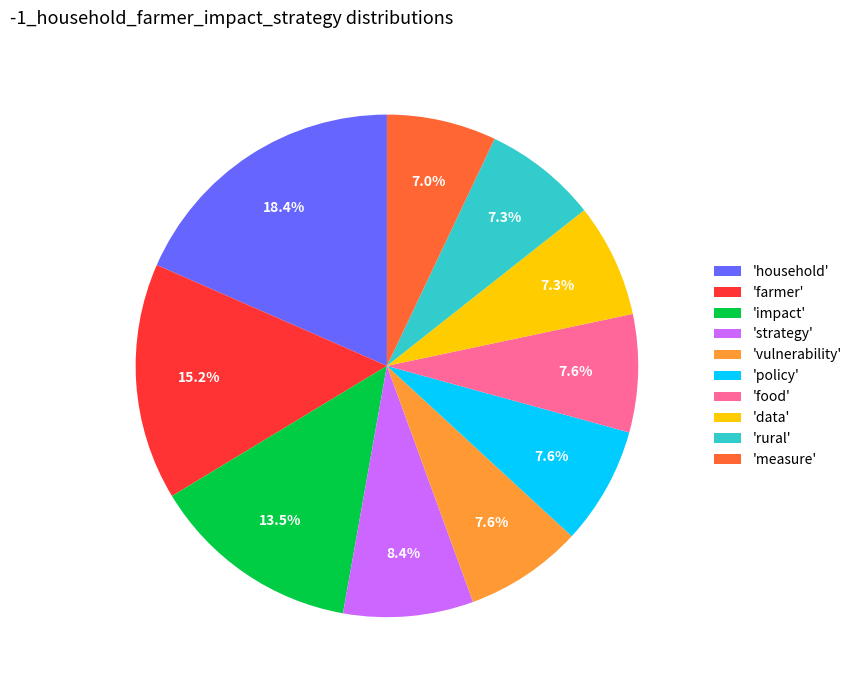

What is the largest slice in the pie chart?

'household'